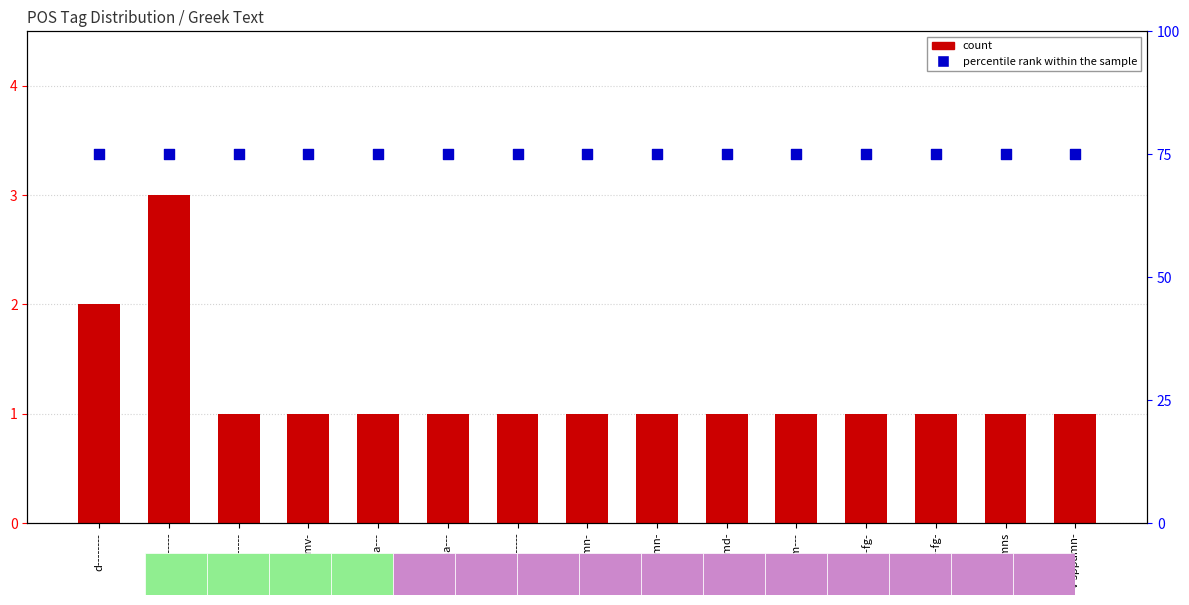

Which series has the largest total across all categories?

percentile rank within the sample